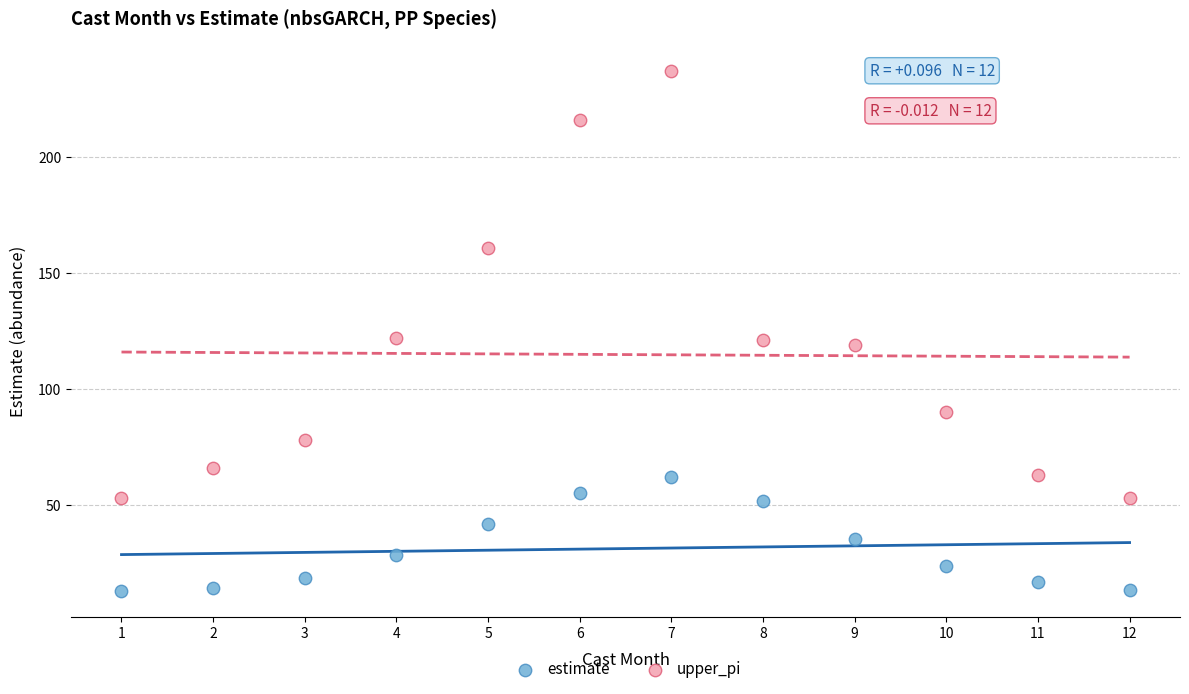

Which series has the widest spread of Y values?

upper_pi